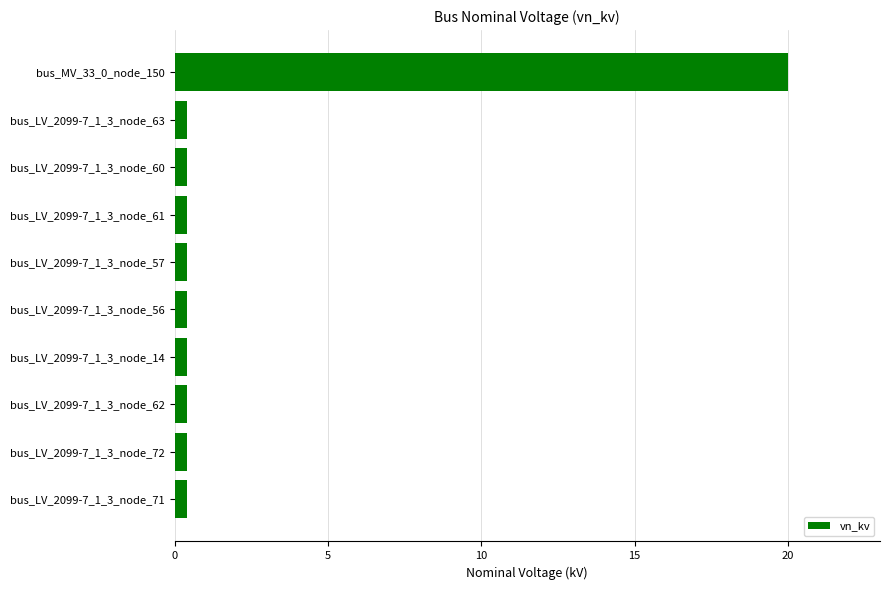

Which category has the highest value across all series?

bus_MV_33_0_node_150